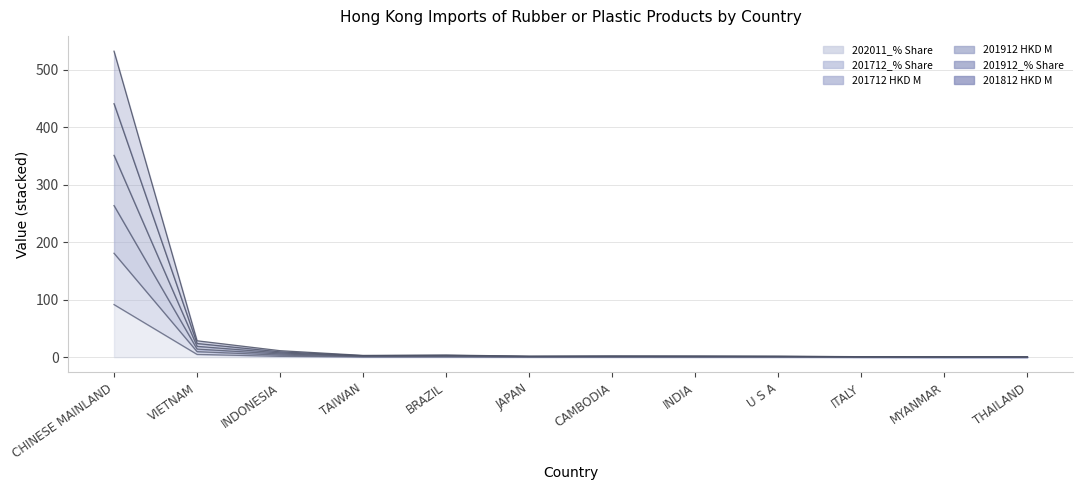

True or false: 202011_% Share has a value of 0.4 at TAIWAN.

True